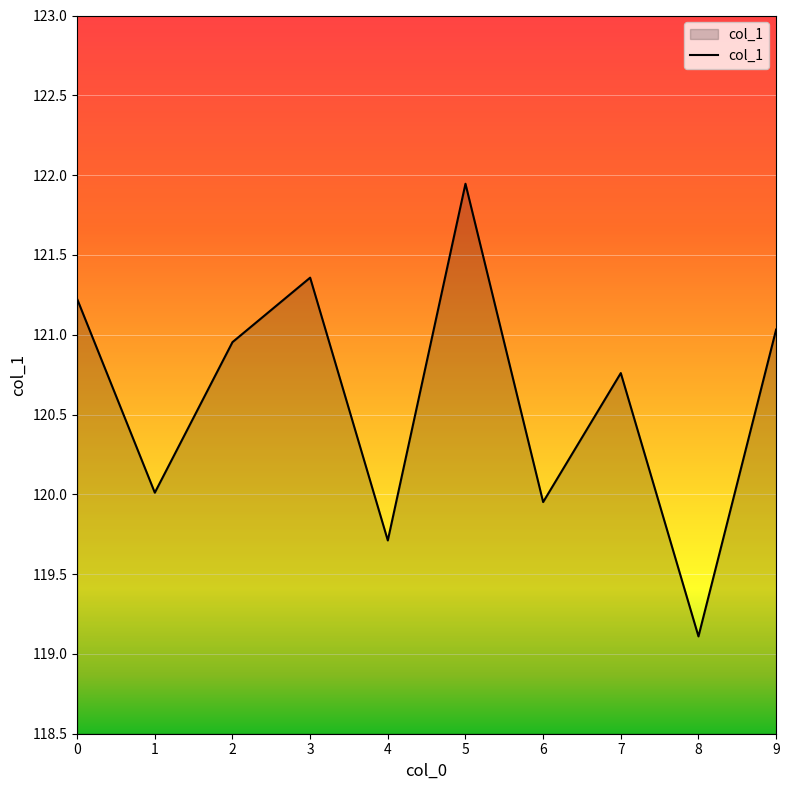

Read the value at 8.

119.1